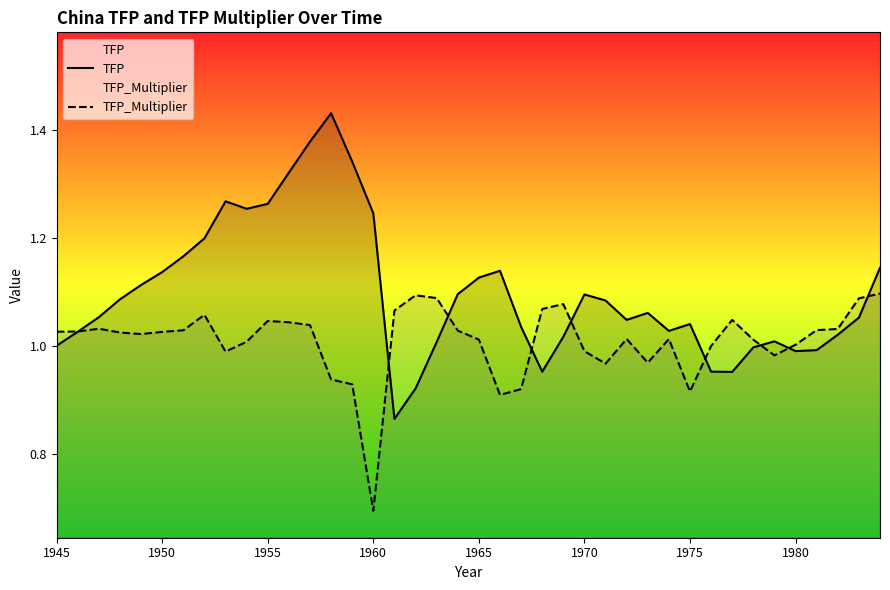

Where is TFP_Multiplier nearest to the value 0?

1960